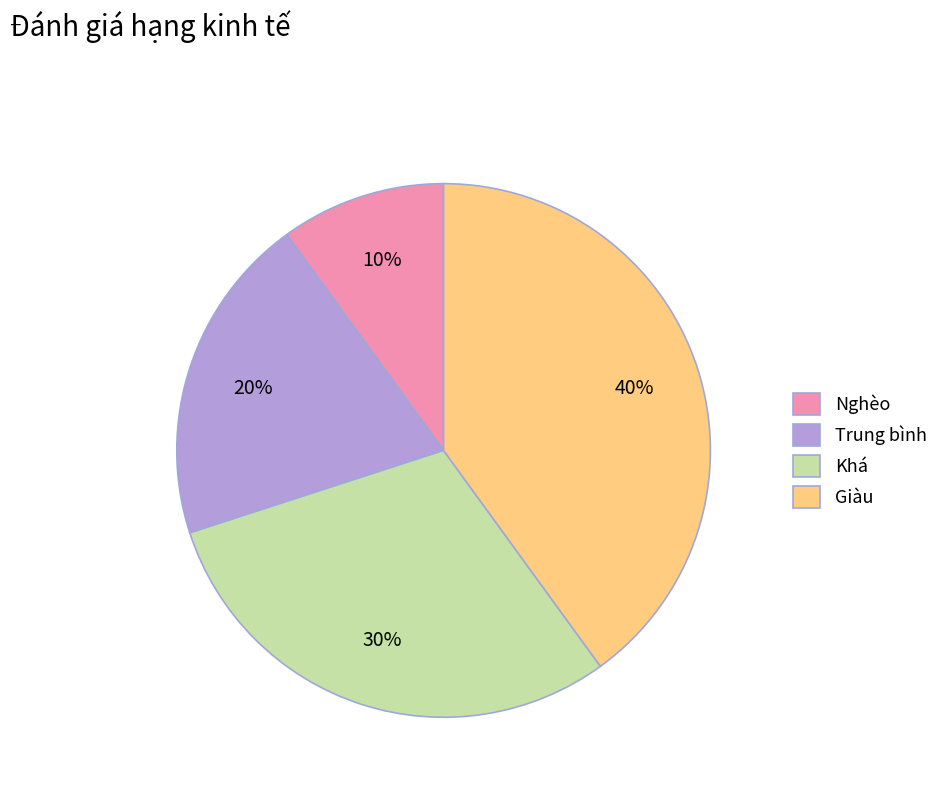

Combined, do Khá and Giàu account for over 50%?

Yes